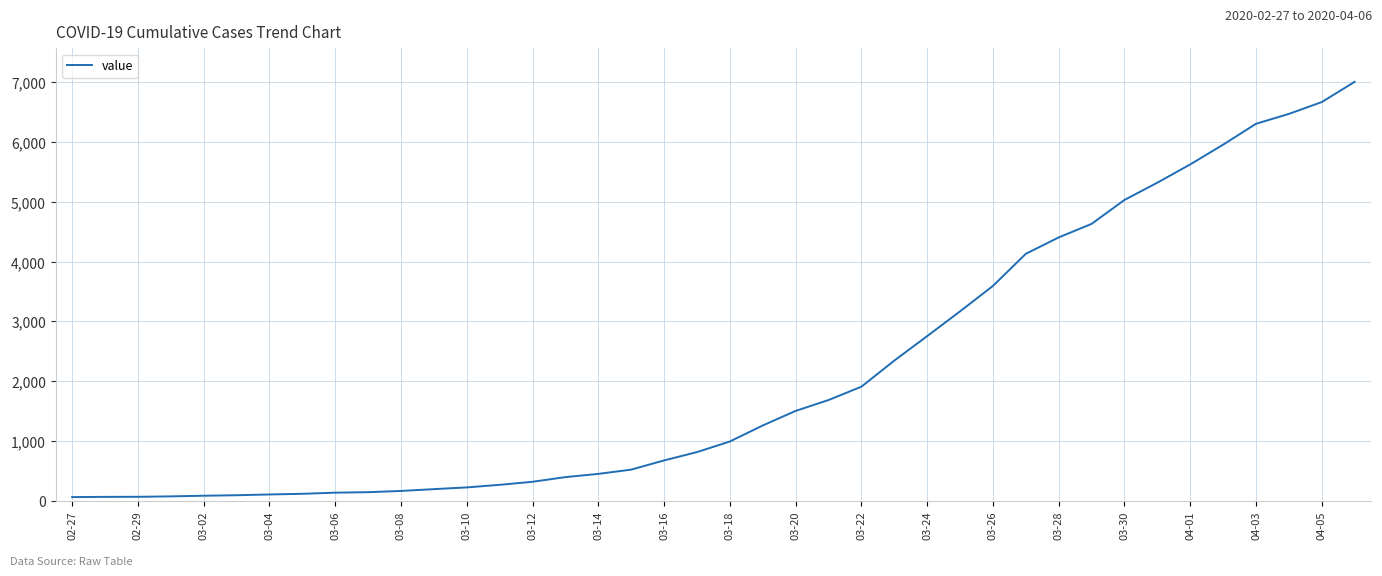

What is the smallest value displayed?

64